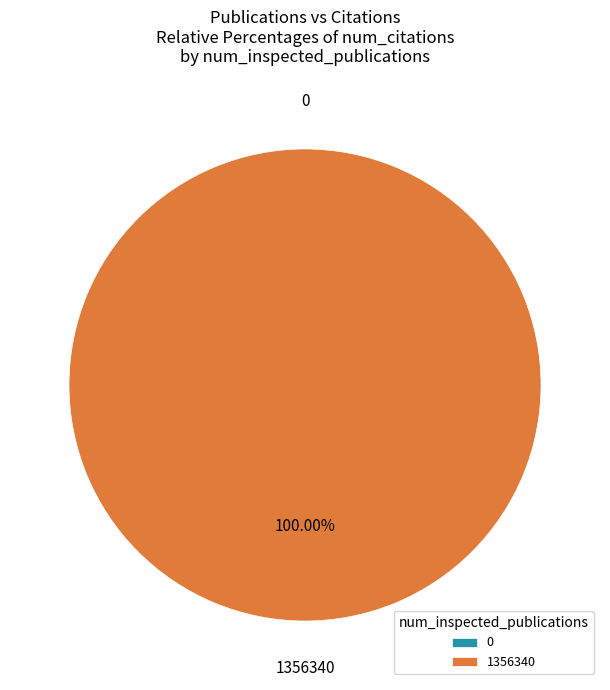

To the nearest percent, what percentage of the pie is 1356340?

100%